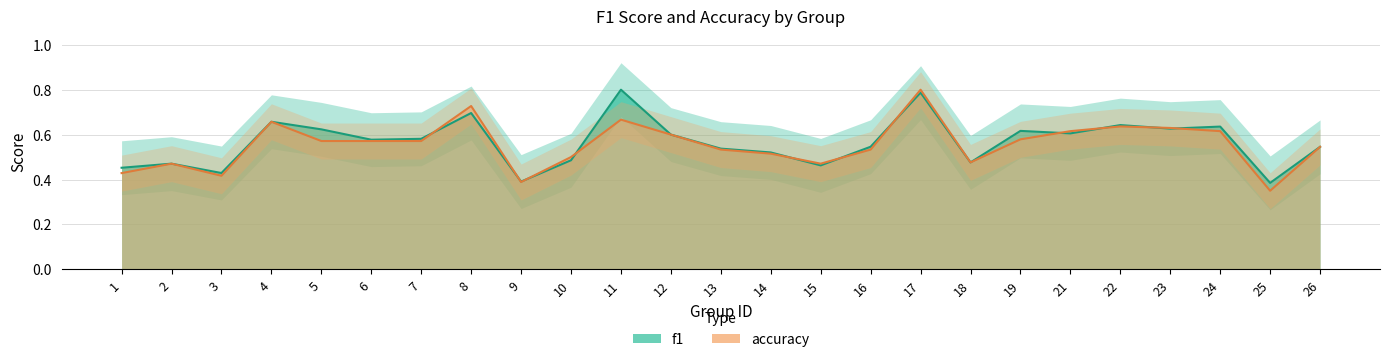

Rank the categories by f1 value from highest to lowest.

11, 17, 8, 4, 22, 24, 23, 5, 19, 21, 12, 7, 6, 16, 26, 13, 14, 10, 18, 2, 15, 1, 3, 9, 25